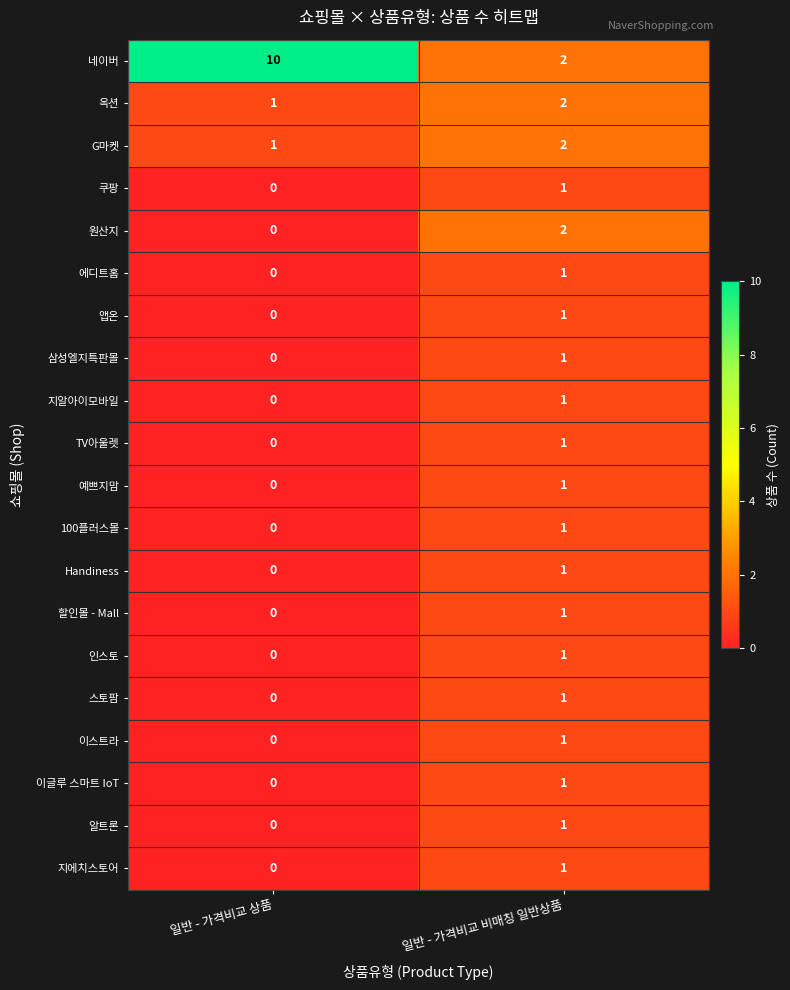

Where is 할인몰 - Mall nearest to the value 0?

일반 - 가격비교 상품